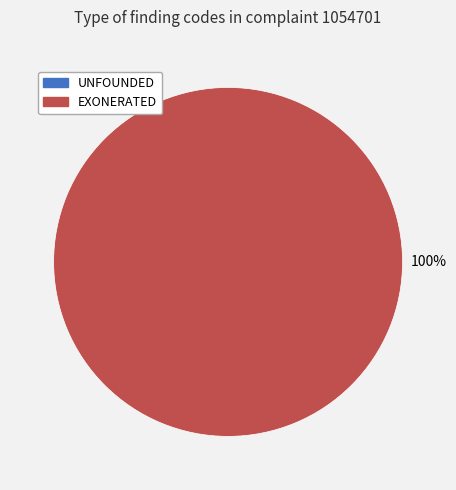

To the nearest percent, what portion does EXONERATED represent?

100%